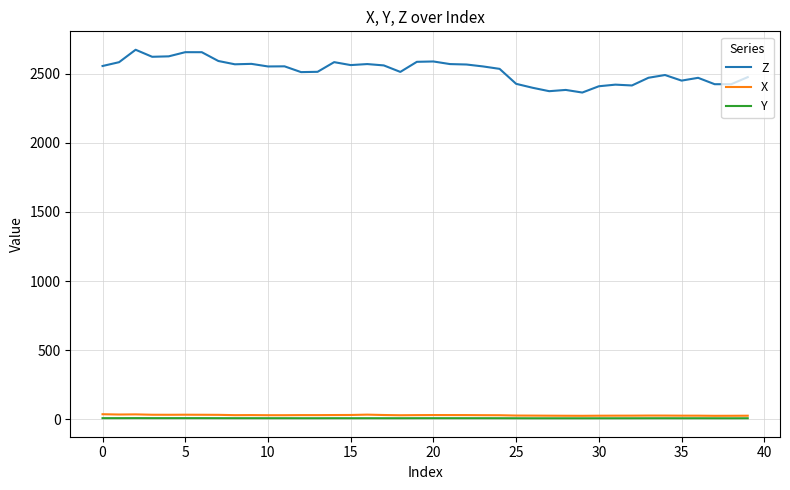

Which series has the largest total across all categories?

Z